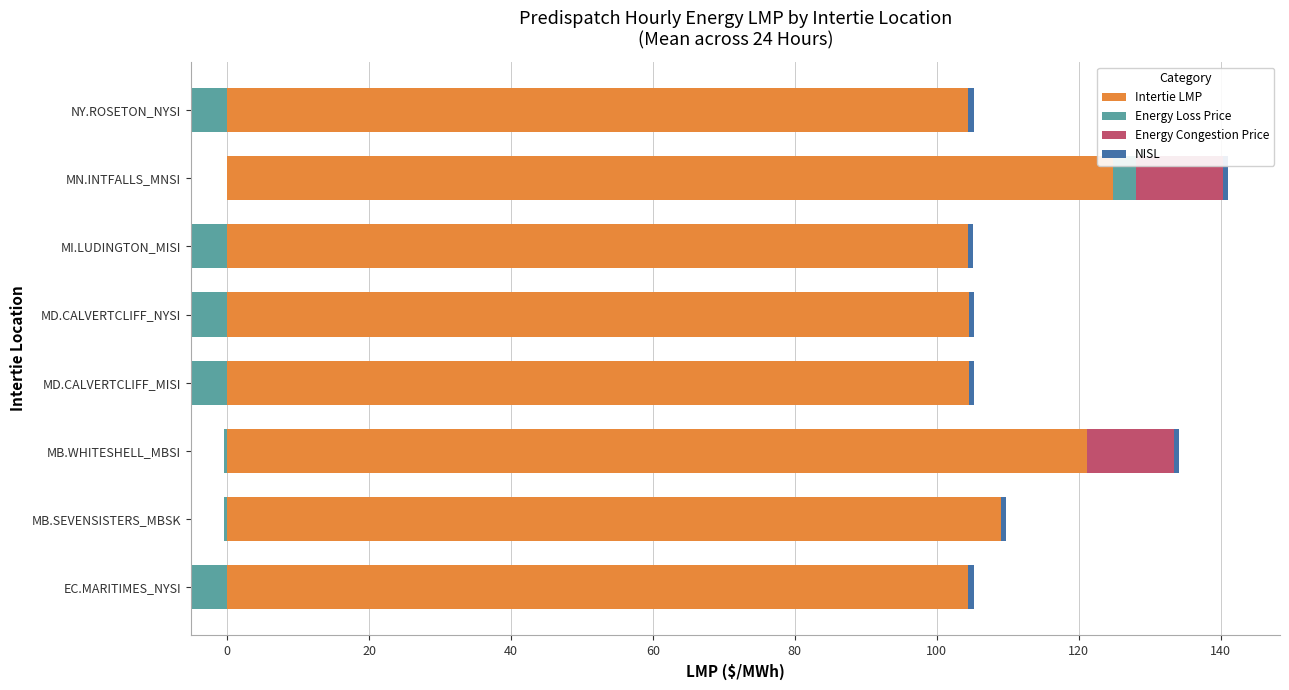

Between MB.WHITESHELL_MBSI and EC.MARITIMES_NYSI, which is larger?

MB.WHITESHELL_MBSI